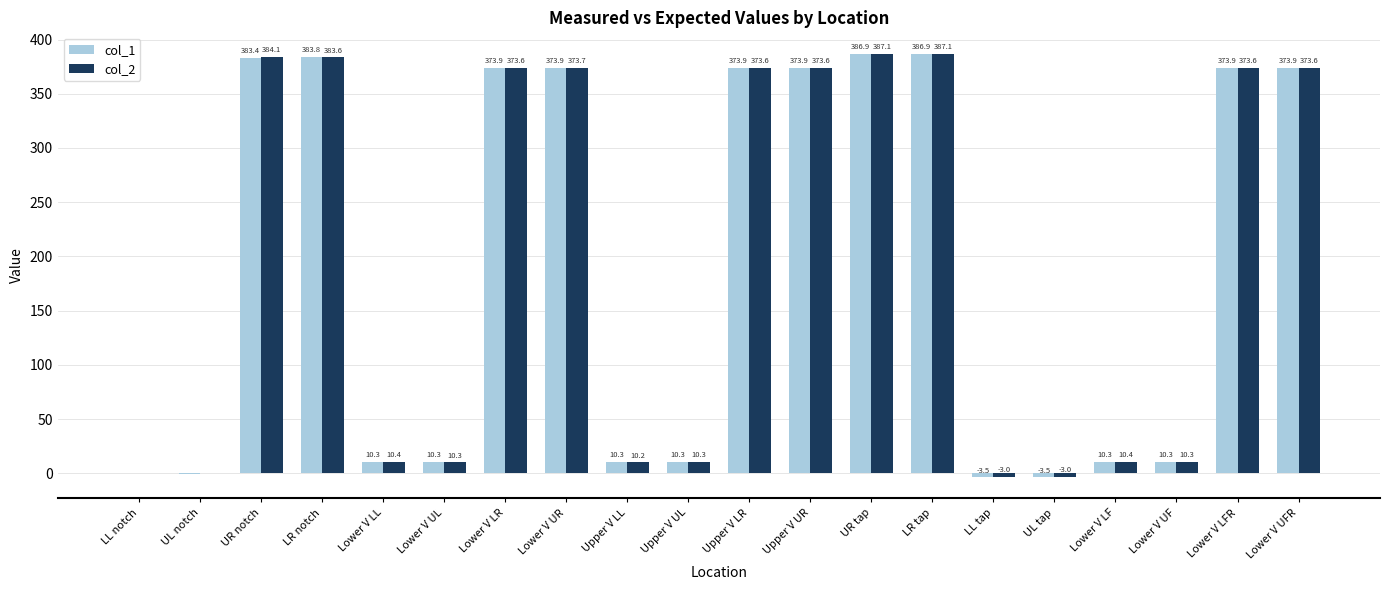

What is the spread (max minus min) of values at Lower V LF?

0.1